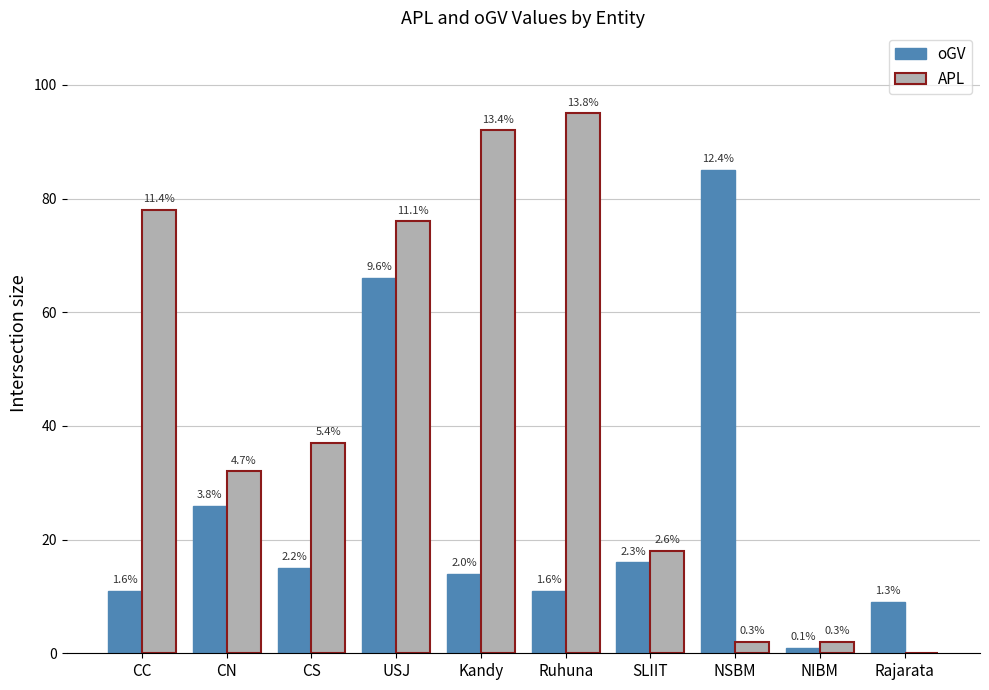

At which label is APL closest to 47?

CS